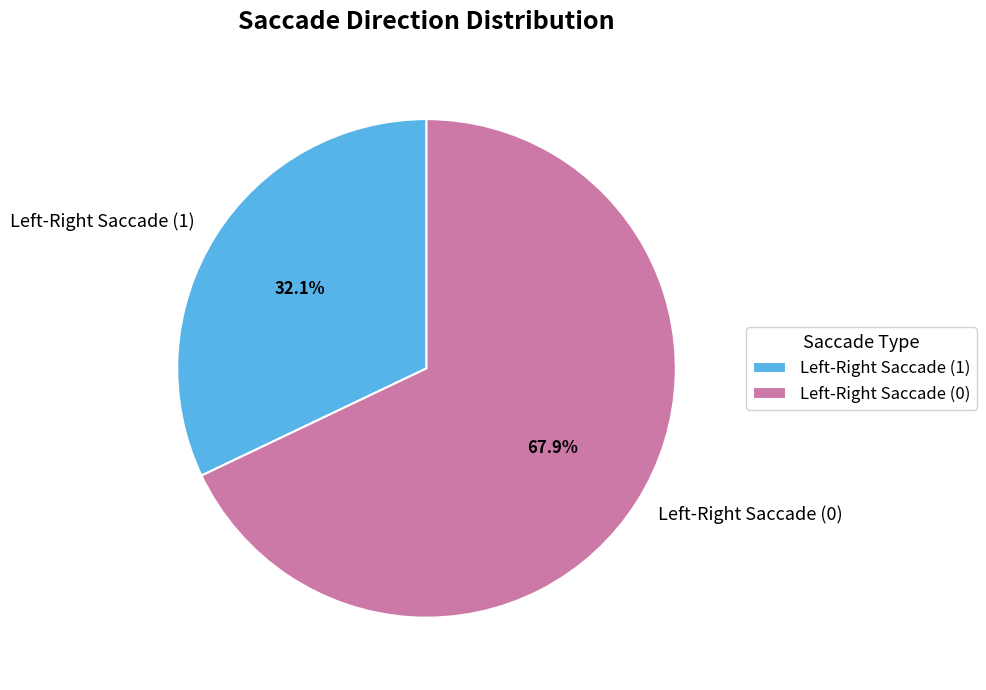

Which slice is the largest?

Left-Right Saccade (0)